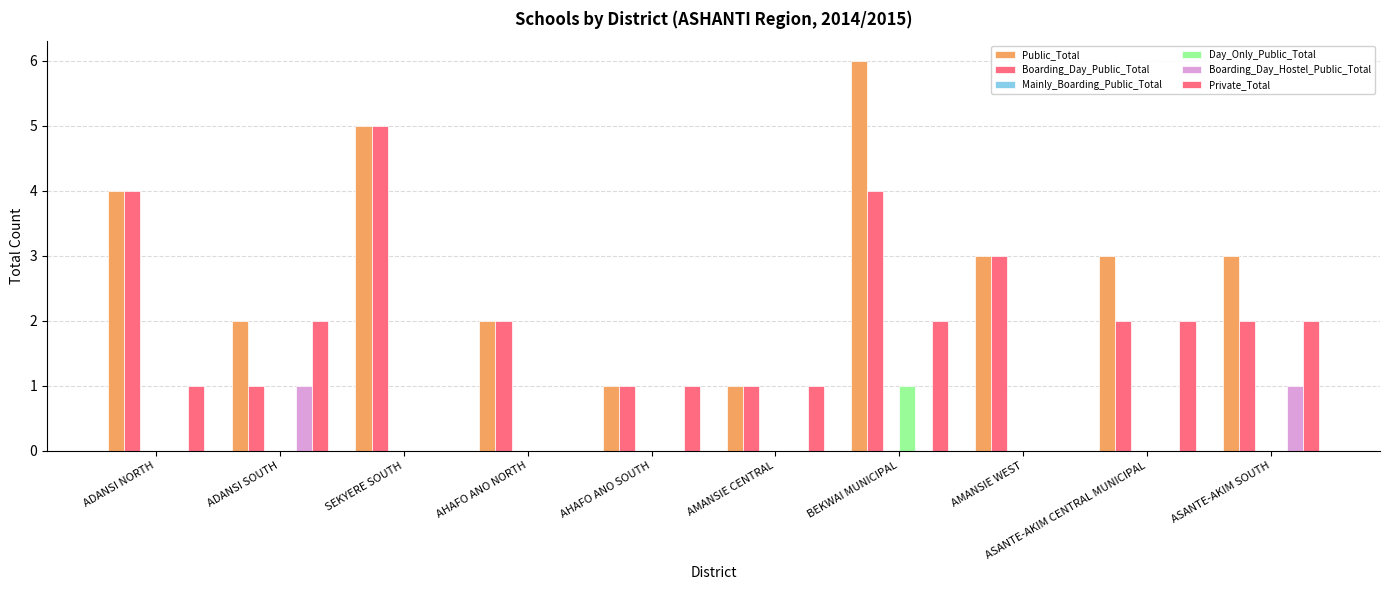

How many categories are shown in the chart?

10